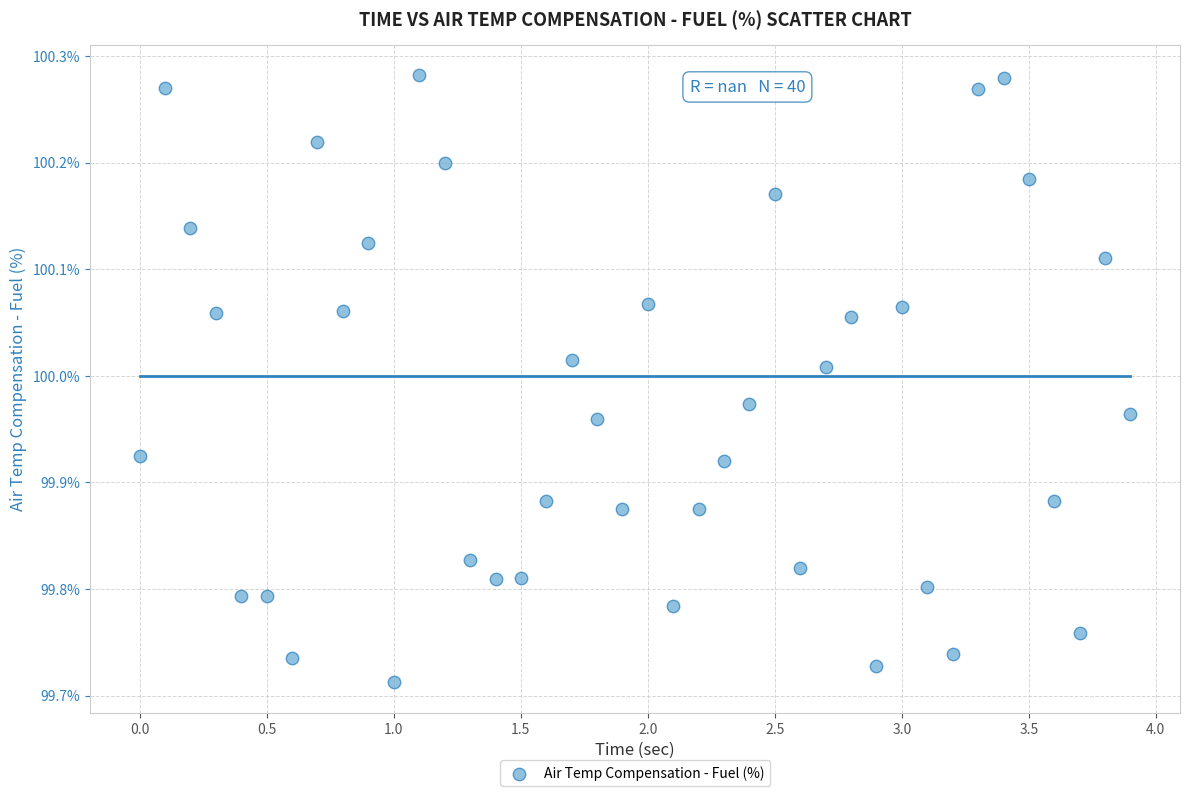

What is the range of X values (max minus min)?

3.9